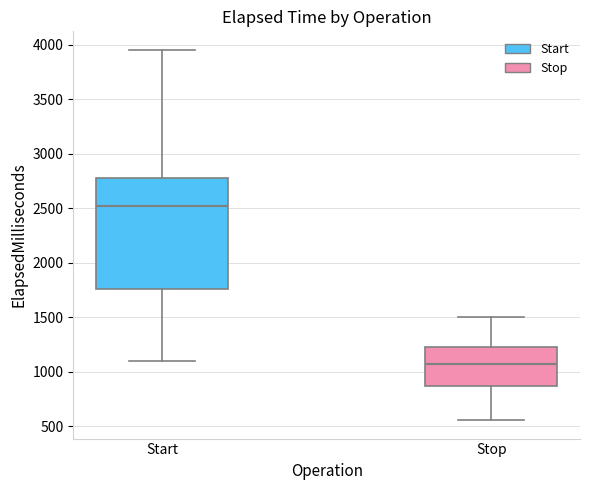

Which box is the tallest, from its lower edge to its upper edge?

Start